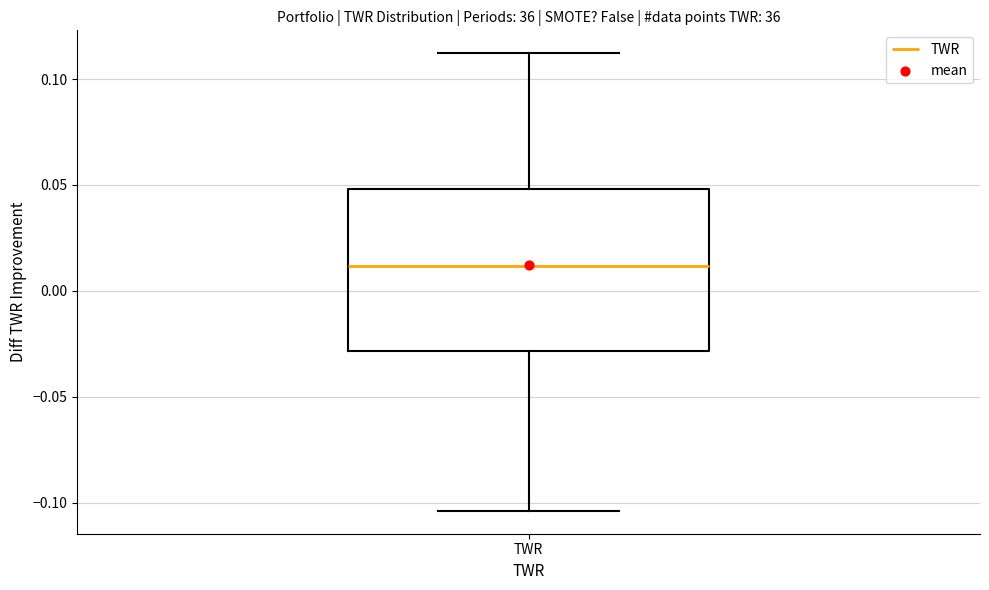

Transcribe this box plot: give where the median line is, the range the box spans, and where the two whiskers end, as read against the y-axis. The values are not printed on the chart, so give them approximately, as read against the axis.

median 0.010, box -0.030 to 0.050, whiskers -0.105 to 0.110